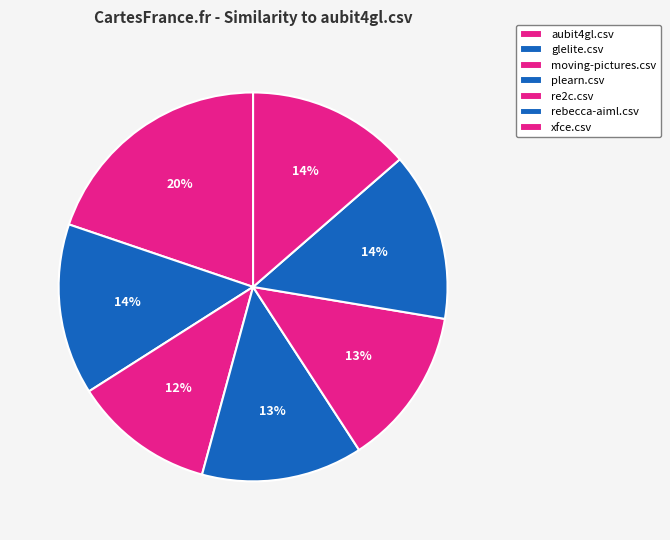

What percentage is the moving-pictures.csv slice, to the nearest percent?

12%